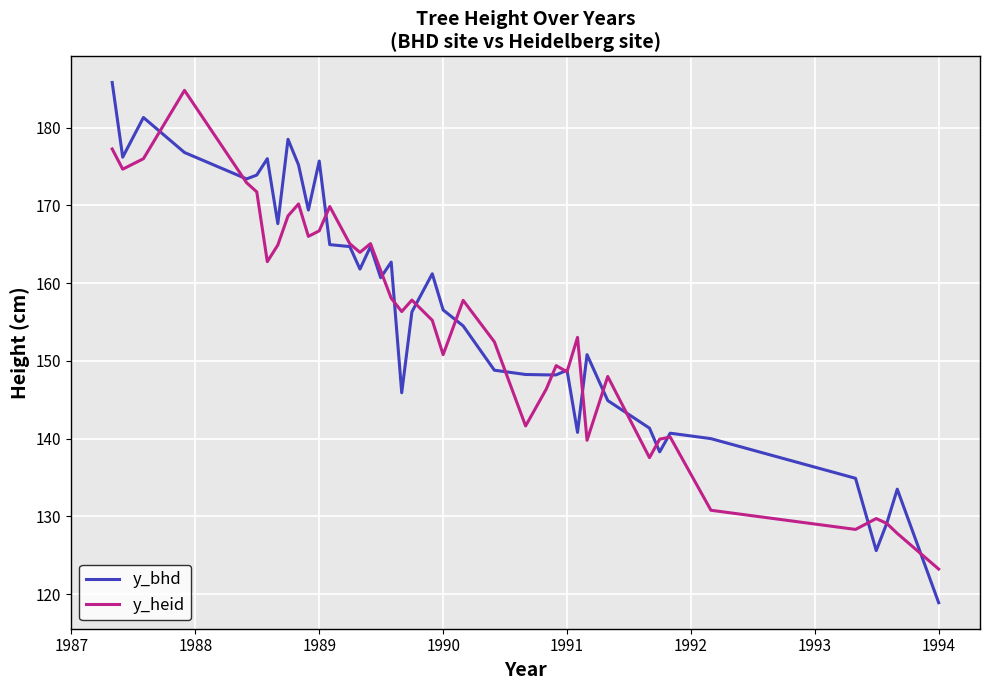

What is the minimum value for y_heid?

123.2